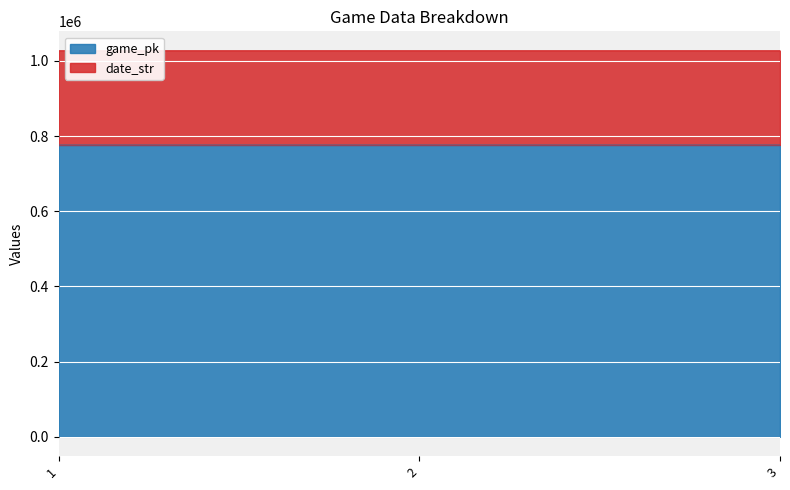

What is the minimum value shown in the chart?

776436